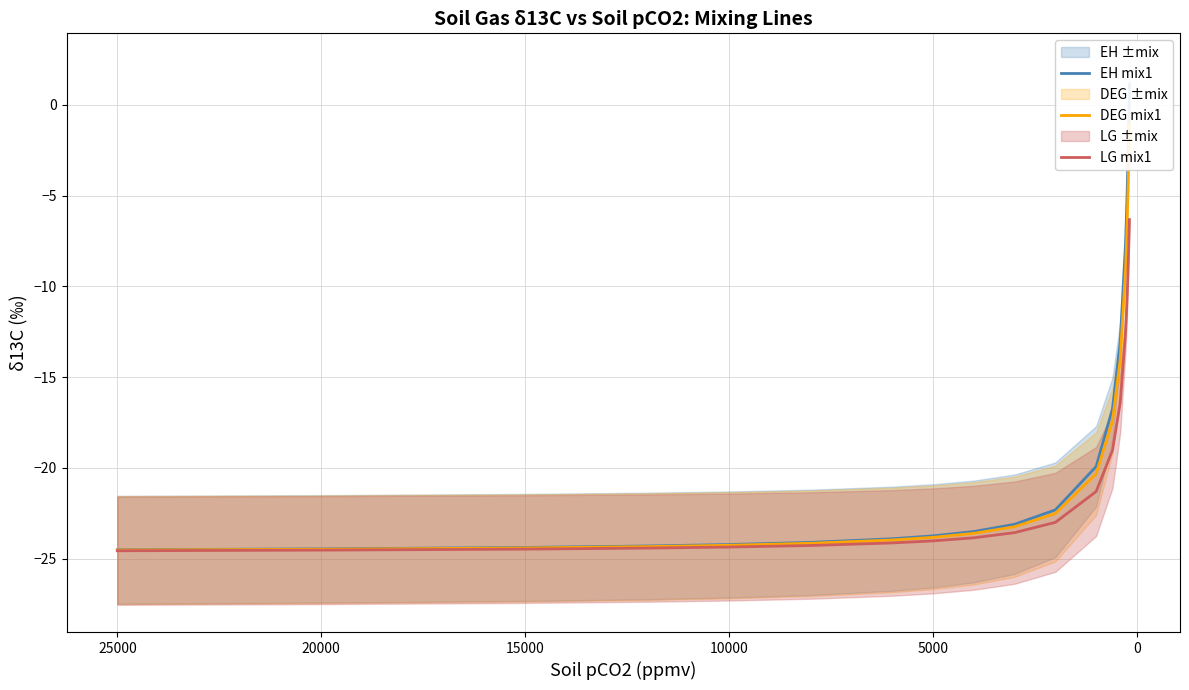

True or false: DEG mix1 and LG mix1 cross at least once.

False